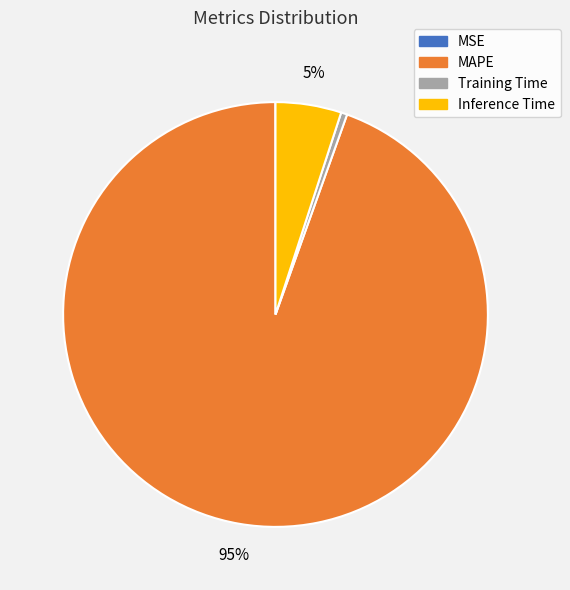

True or false: Inference Time accounts for 5% of the total.

True